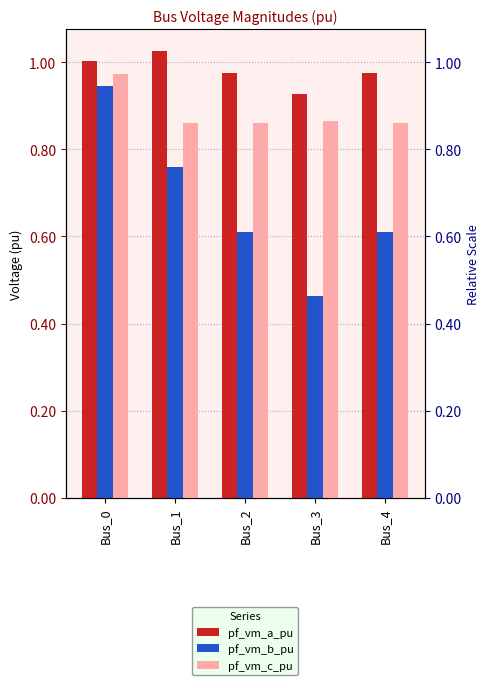

What is the maximum value shown in the chart?

1.0